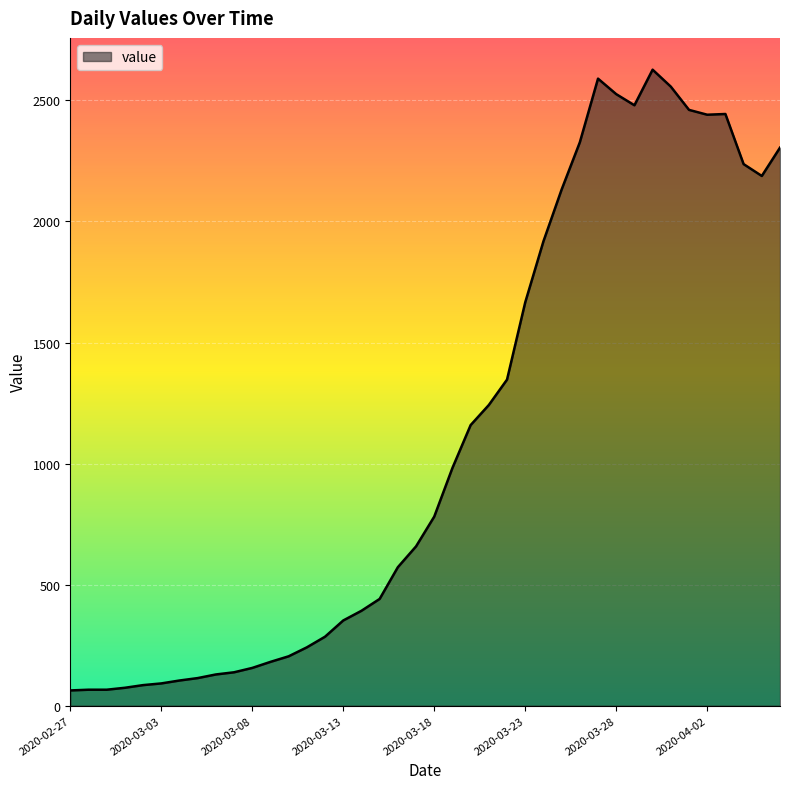

True or false: the data has more than 0 interior local peaks.

True